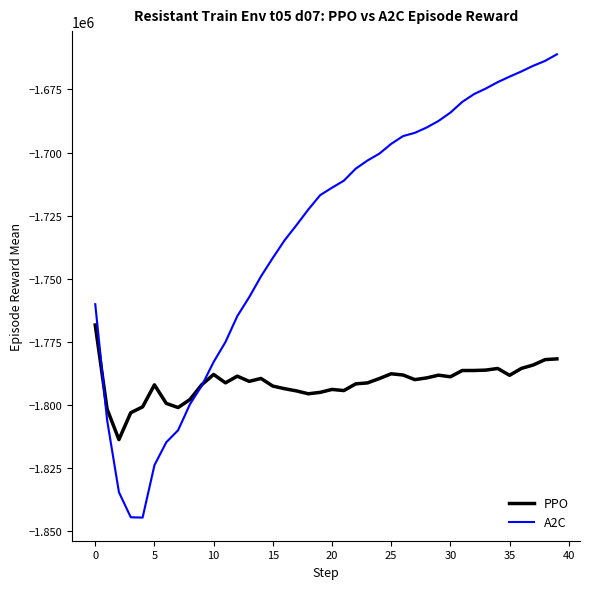

Which series has the largest total across all categories?

A2C